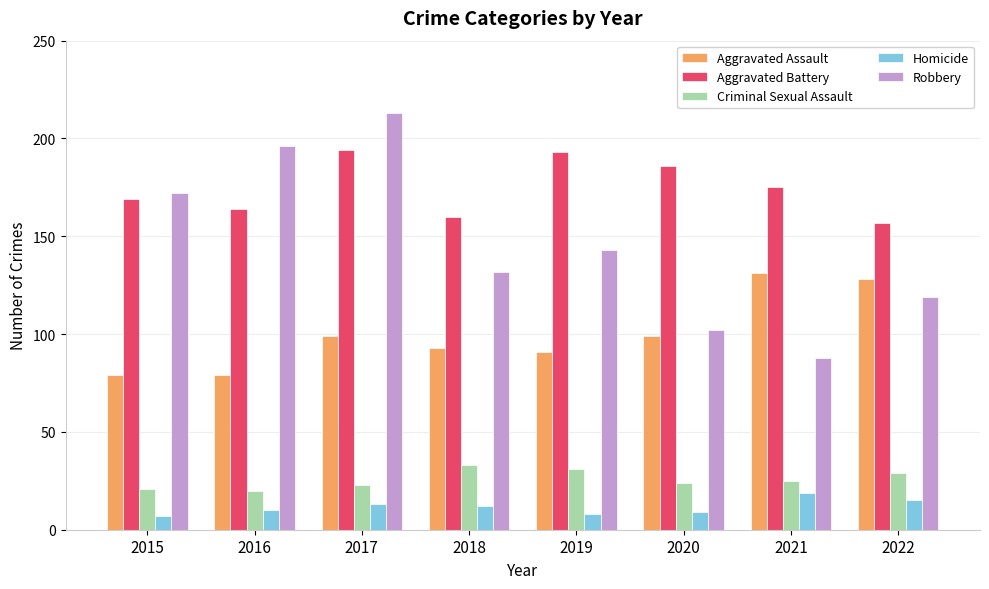

Which series has the largest total across all categories?

Aggravated Battery